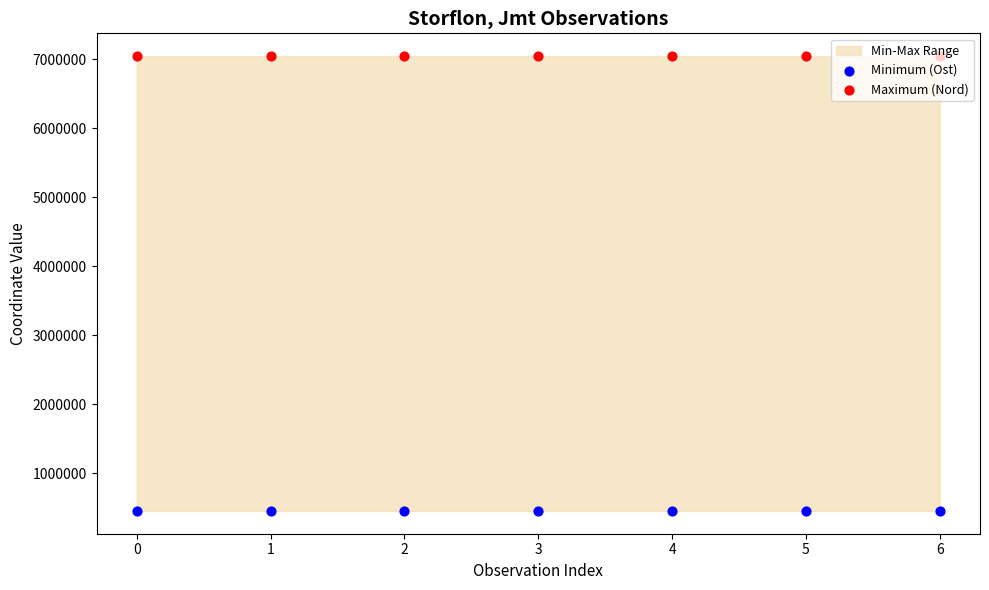

Which series has the largest total across all categories?

Maximum (Nord)